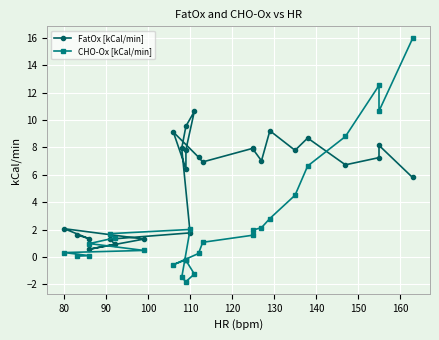

Rank the series by their maximum value, from lowest to highest.

FatOx [kCal/min], CHO-Ox [kCal/min]